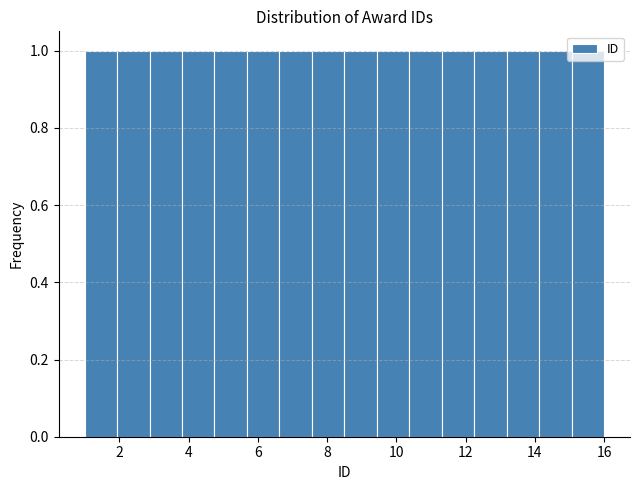

Reading left to right, transcribe this chart: for each bar, give the range it covers on the x-axis and its height. Neither the bar edges nor the heights are printed on the chart, so give them approximately, as read against the axes.

1.0 to 2.0: 1
2.0 to 2.8: 1
2.8 to 3.8: 1
3.8 to 4.8: 1
4.8 to 5.6: 1
5.6 to 6.6: 1
6.6 to 7.6: 1
7.6 to 8.6: 1
8.6 to 9.4: 1
9.4 to 10.4: 1
10.4 to 11.4: 1
11.4 to 12.2: 1
12.2 to 13.2: 1
13.2 to 14.2: 1
14.2 to 15.0: 1
15.0 to 16.0: 1